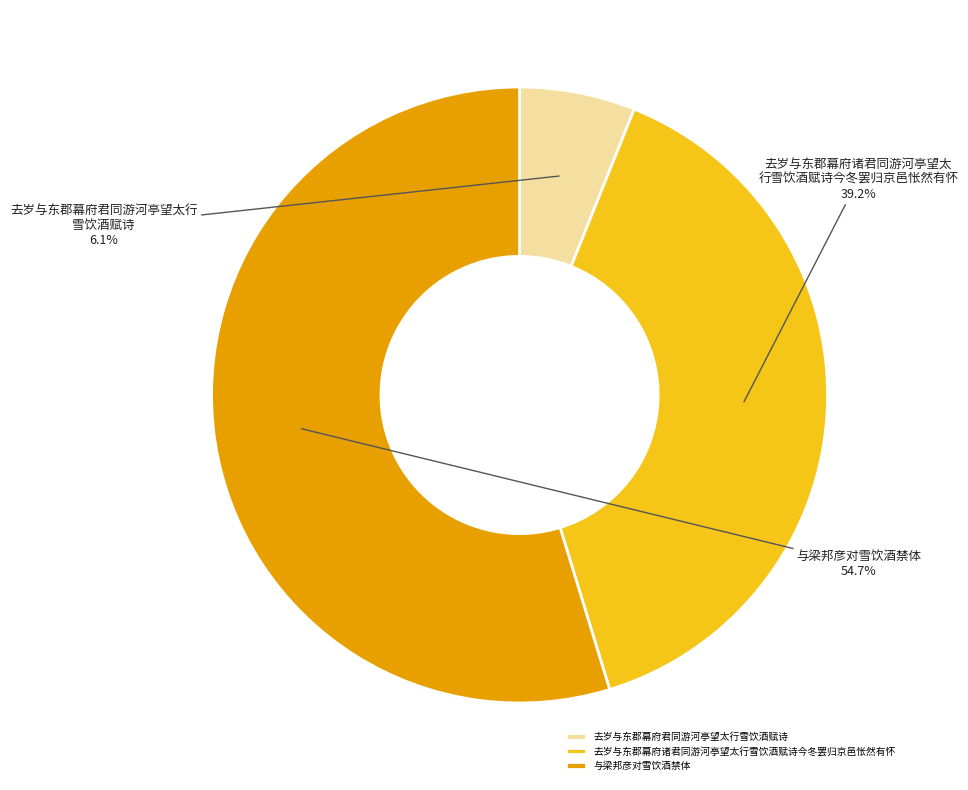

To the nearest percent, what portion does 去岁与东郡幕府君同游河亭望太行雪饮酒赋诗 represent?

6%